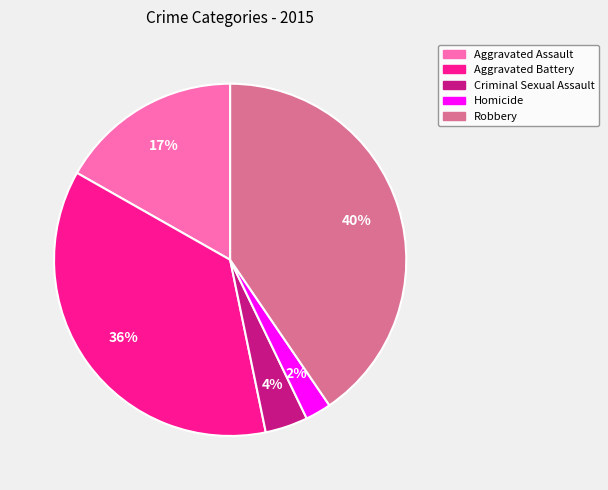

Rank the categories by value from highest to lowest.

Robbery, Aggravated Battery, Aggravated Assault, Criminal Sexual Assault, Homicide